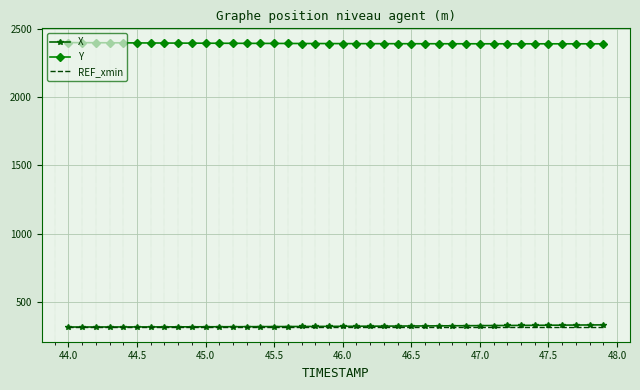

True or false: Y and X intersect in this chart.

False